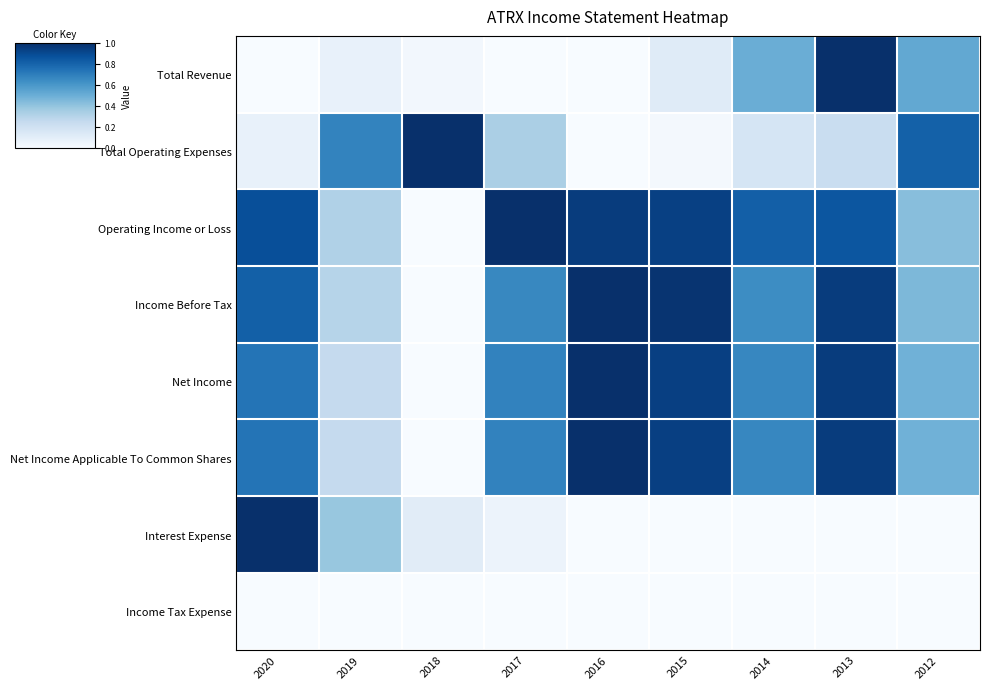

Between 2019 and 2017, which series saw the biggest shift?

Operating Income or Loss